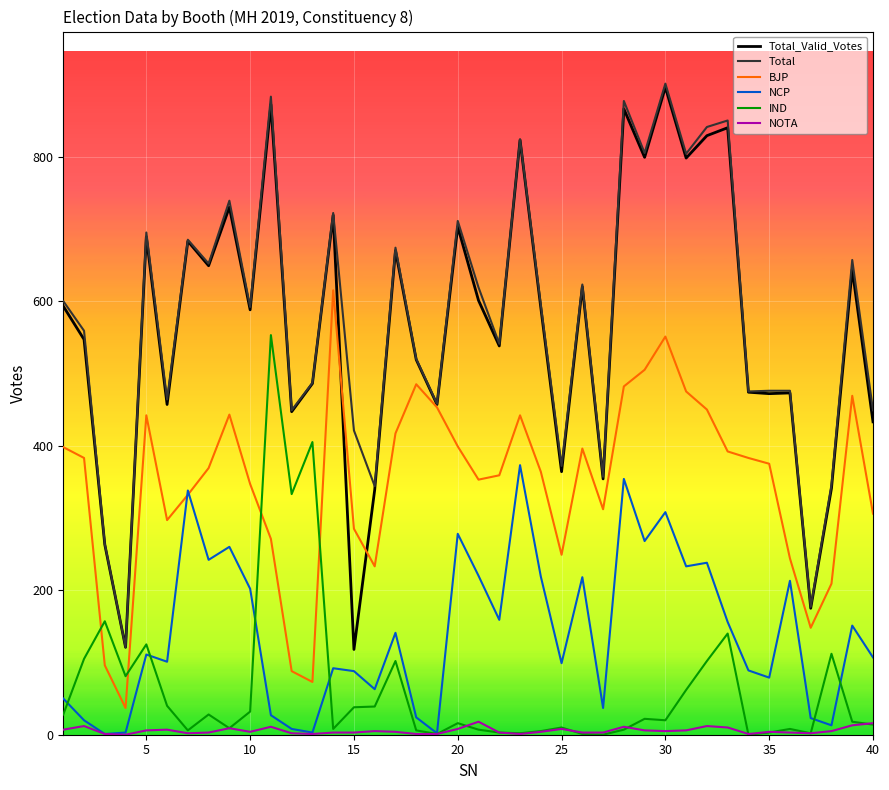

True or false: NCP and Total cross at least once.

False